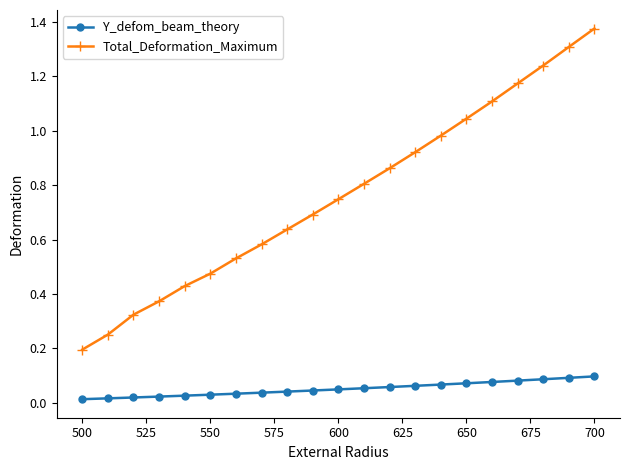

Which series has the largest total across all categories?

Total_Deformation_Maximum